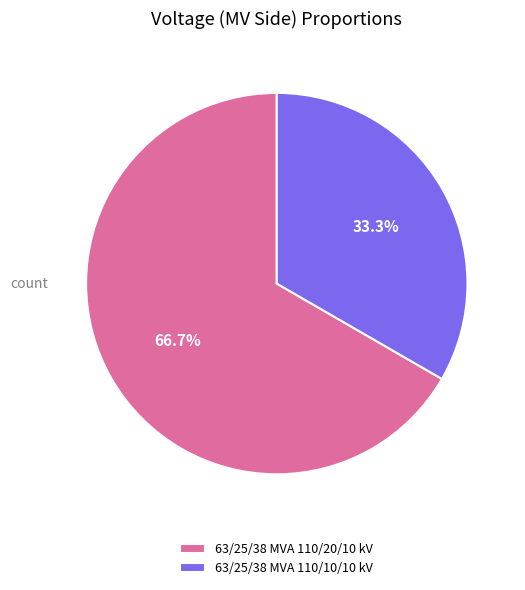

Is the sum of 63/25/38 MVA 110/20/10 kV and 63/25/38 MVA 110/10/10 kV greater than half?

Yes